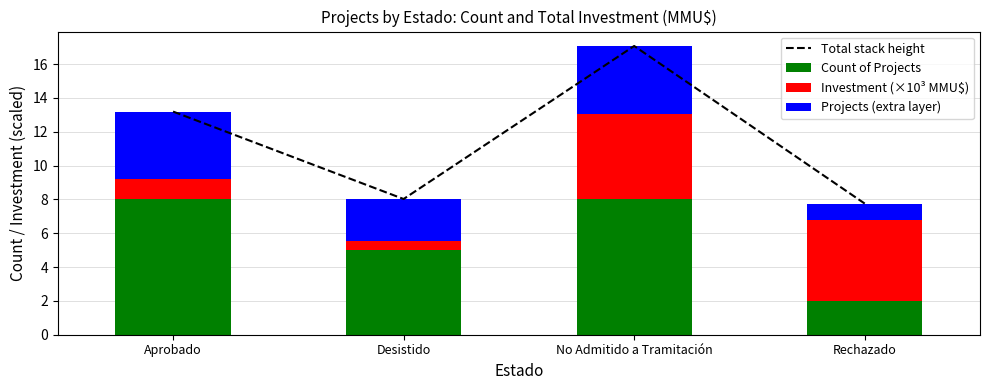

Which category has the highest value in the Investment (×10³ MMU$) series?

No Admitido a Tramitación